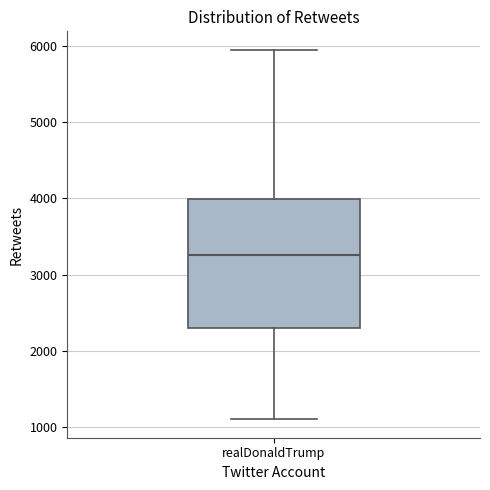

Where is the lower edge of the box for realDonaldTrump on the y-axis? The values are not printed on the chart, so give them approximately, as read against the axis.

2300